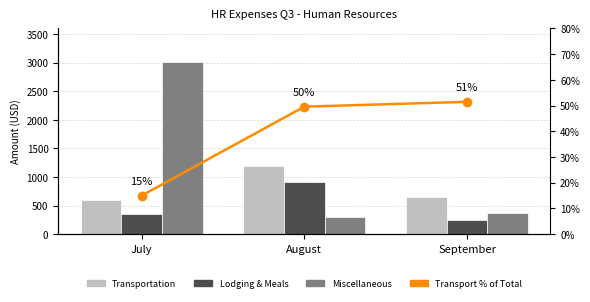

What is the value of the Transportation bar at the 1st from the left?

593.2